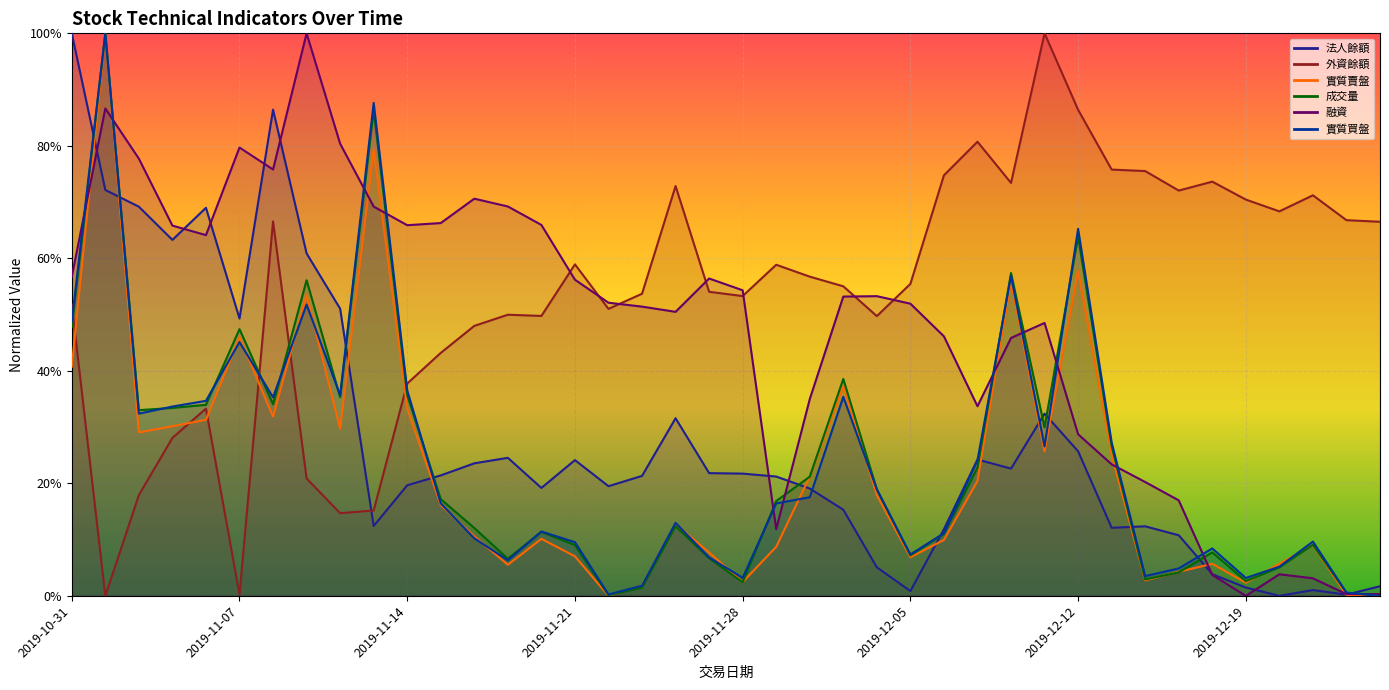

Is it true that 實質賣盤 equals 0.1 at 2019-12-23?

False